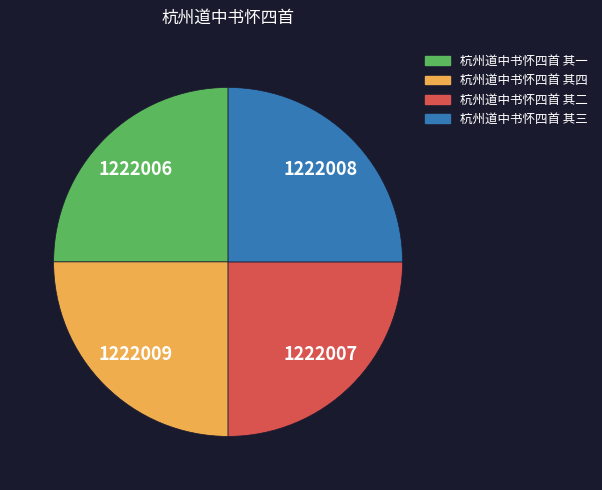

Is it true that 杭州道中书怀四首 其二 is 19% of the pie?

False